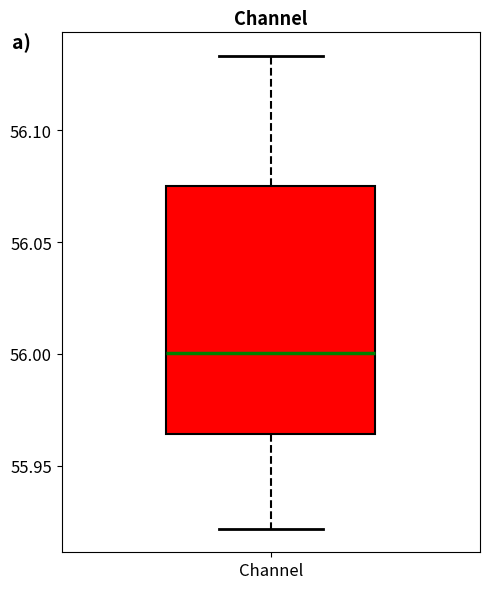

Read this box plot against the y-axis: the position of the median line, the range covered by the box, and the ends of both whiskers. The values are not printed on the chart, so give them approximately, as read against the axis.

median 56.000, box 55.965 to 56.075, whiskers 55.920 to 56.135